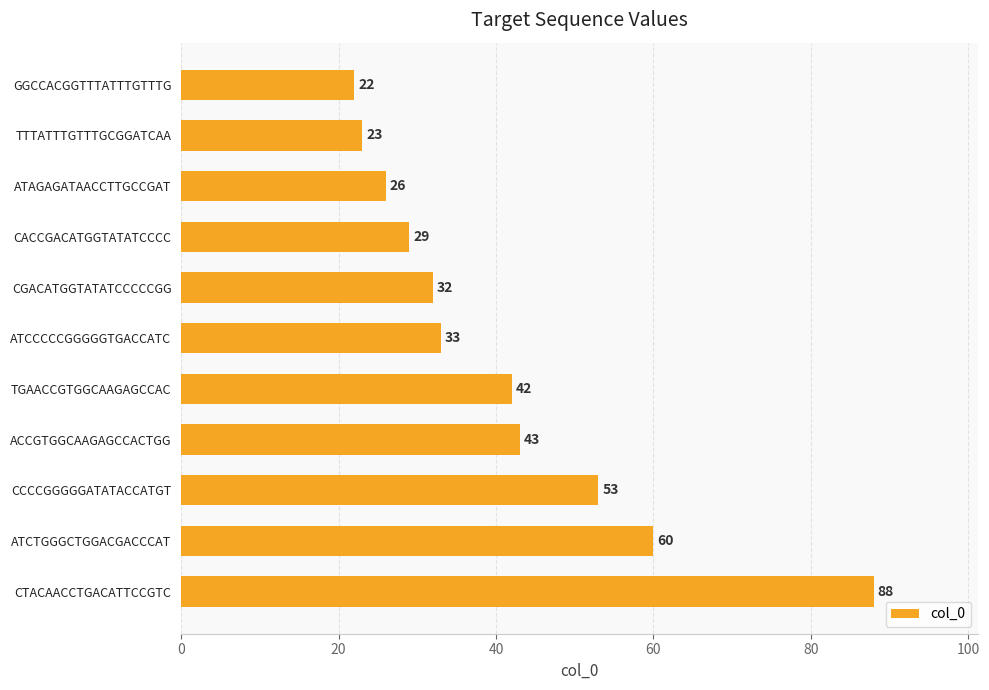

What is the sum of all values?

451